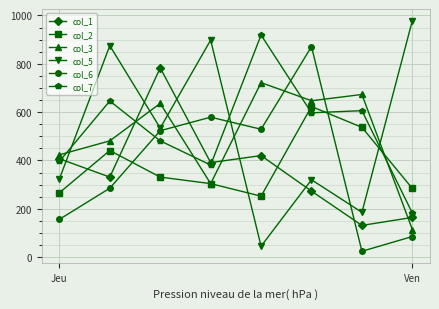

Rank the series by their maximum value, from highest to lowest.

col_5, col_7, col_6, col_1, col_3, col_2